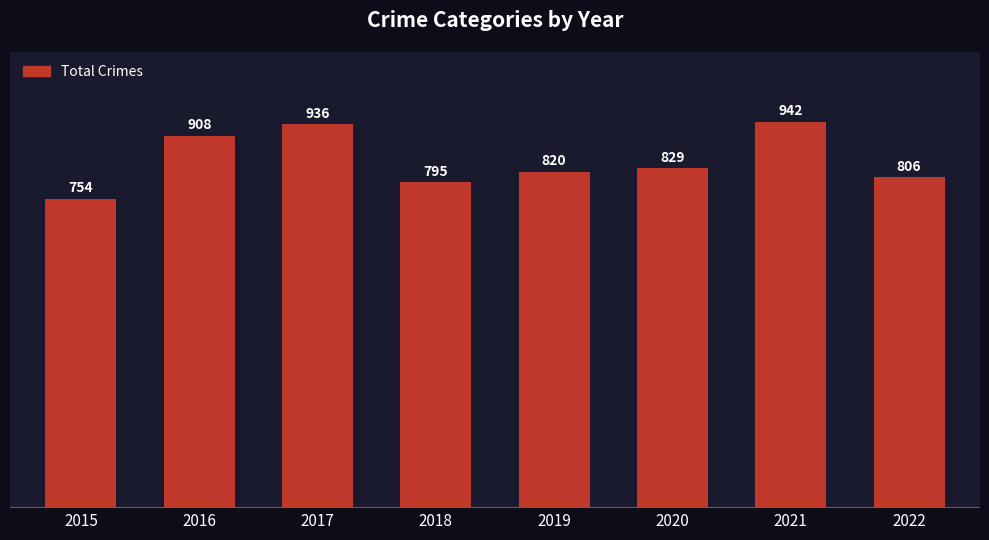

The chart shows a value of 908 at 2016. True or false?

True